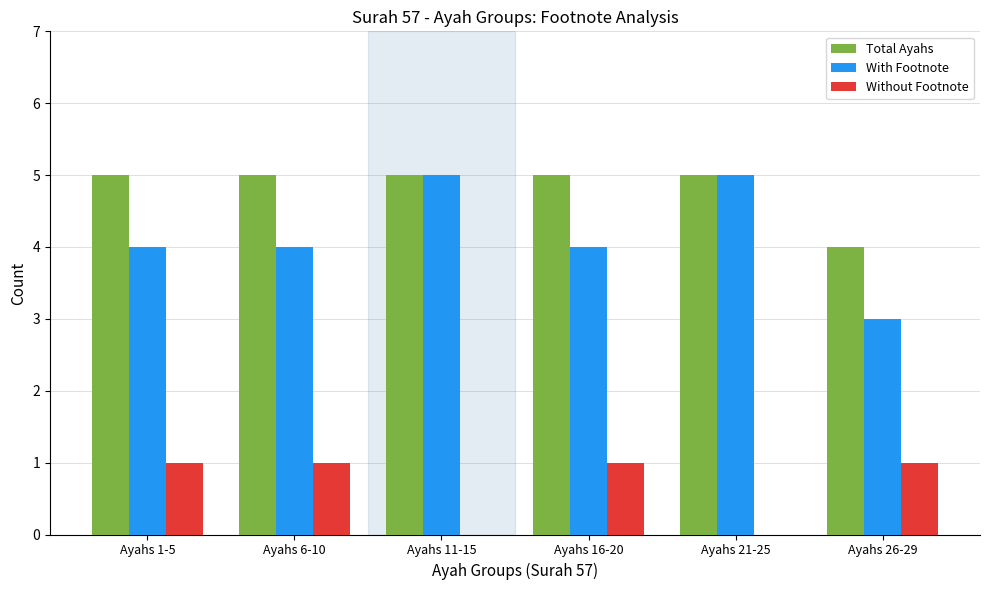

Which series has the largest total across all categories?

Total Ayahs